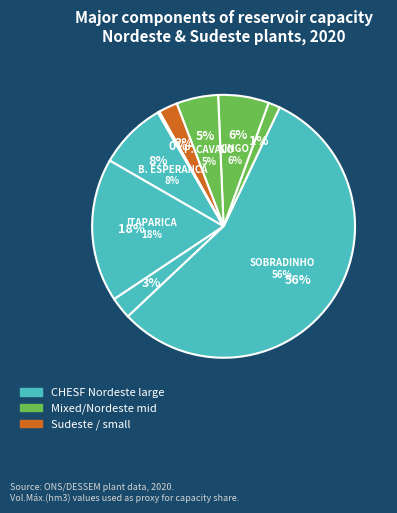

To the nearest percent, what is the combined percentage of FUNIL and P. CAVALO?

7%